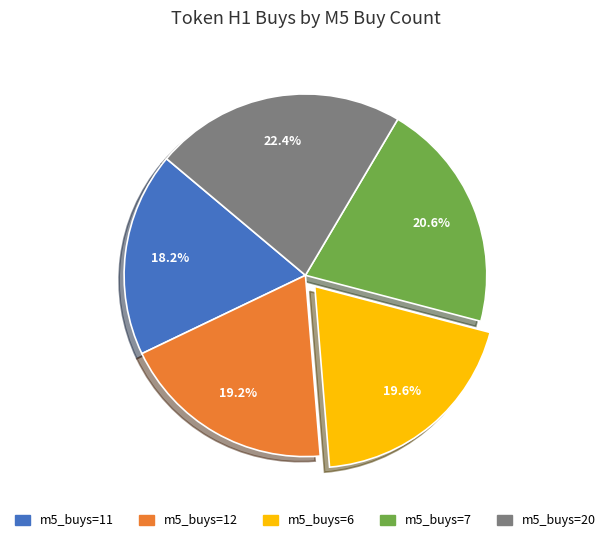

Does any single category account for the majority?

No